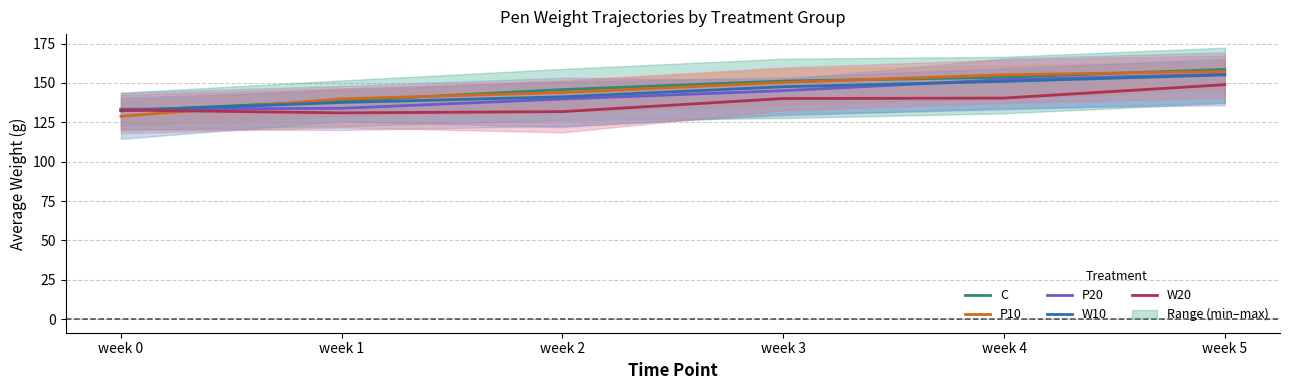

Which series has the widest spread of values?

P10